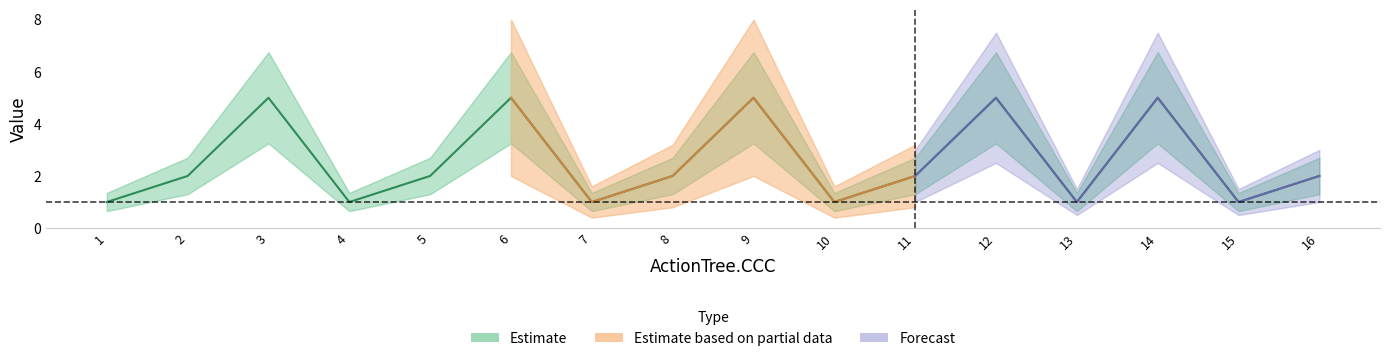

What is the value of the col_2 point at the 7th from the left?

1